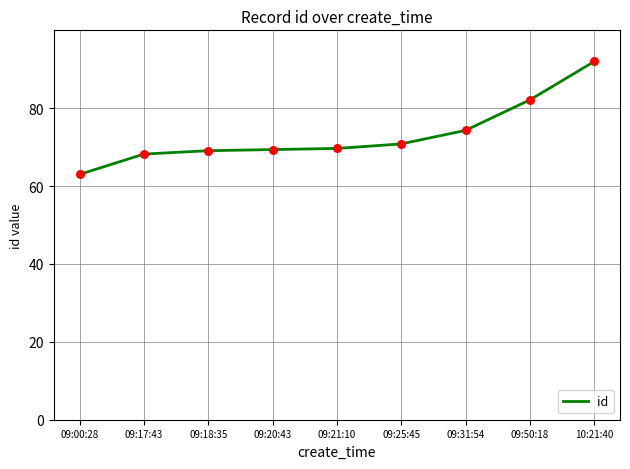

What is the ratio of the value at 09:50:18 to the value at 09:17:43?

1.2